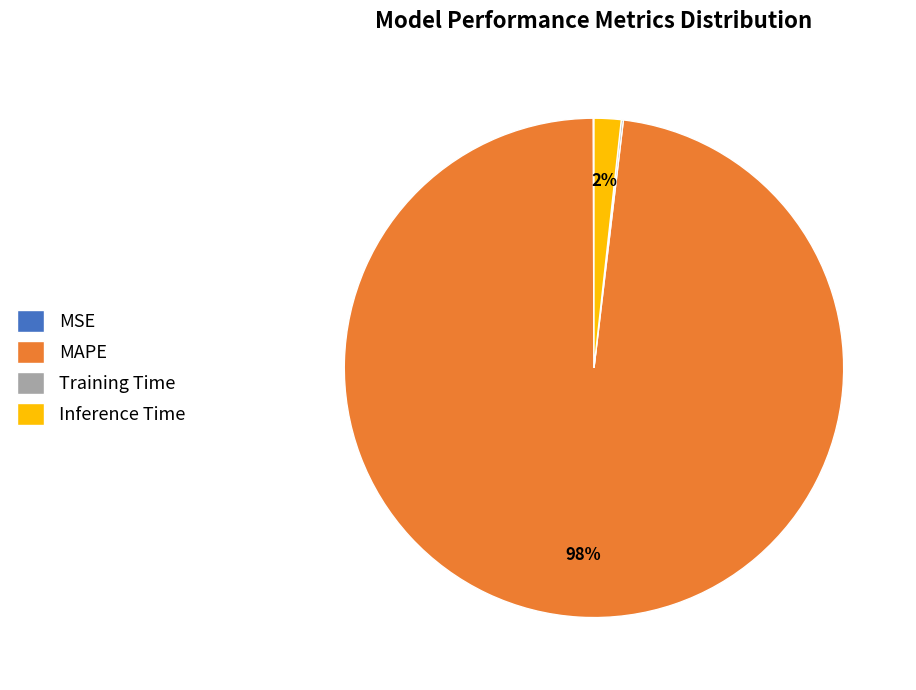

Is there a majority slice in this chart?

Yes